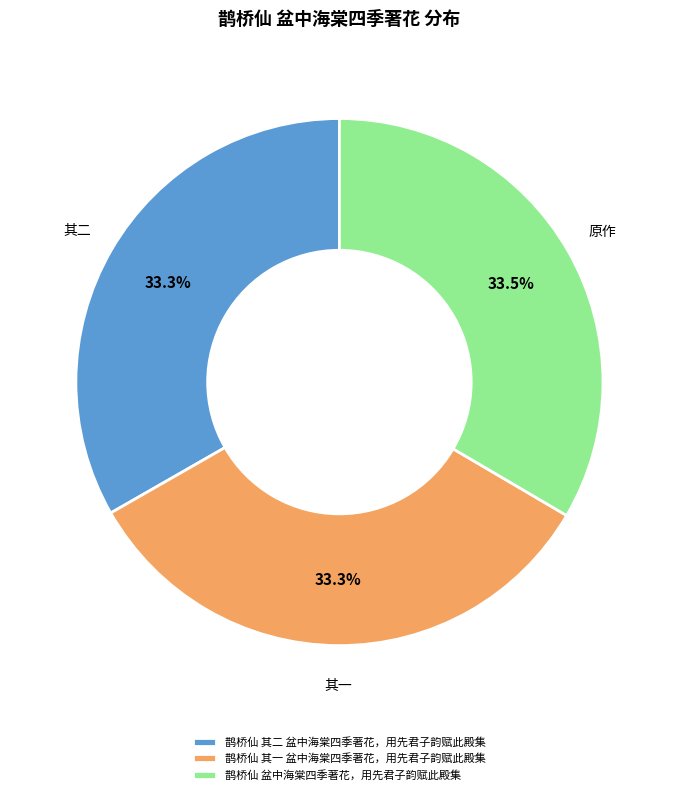

What percentage is the 鹊桥仙 其二 盆中海棠四季著花，用先君子韵赋此殿集 slice, to the nearest percent?

33%